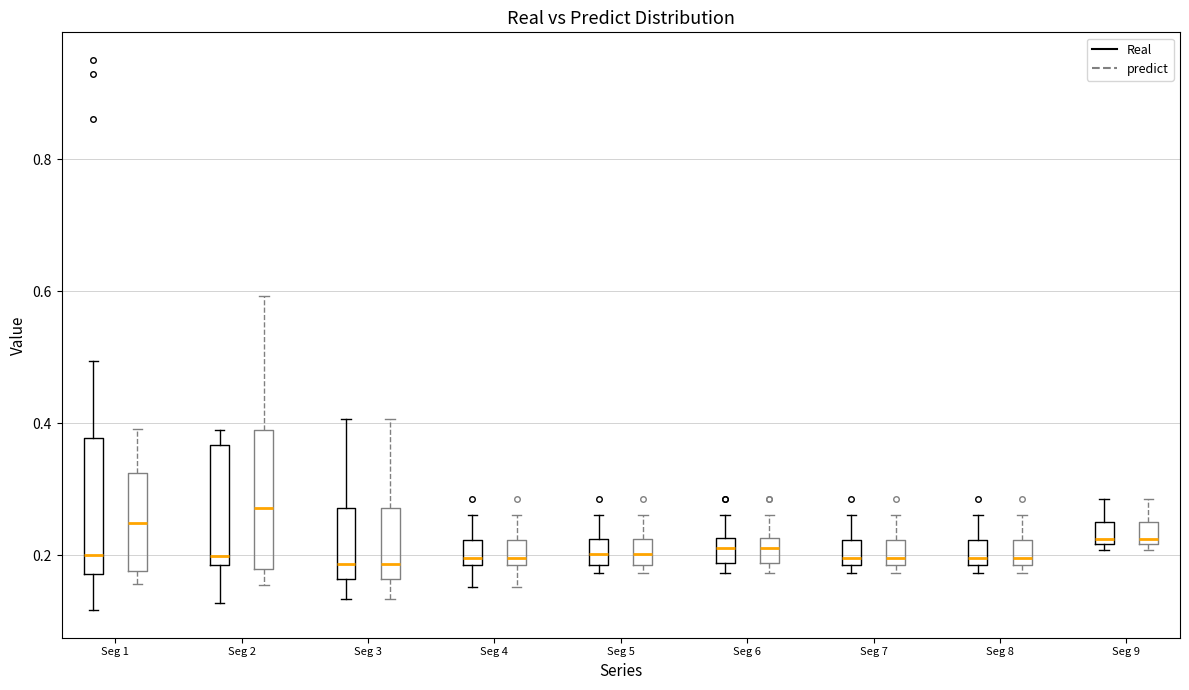

Where does the lower whisker of the box for Seg 1 (Real) end on the y-axis? The values are not printed on the chart, so give them approximately, as read against the axis.

0.12